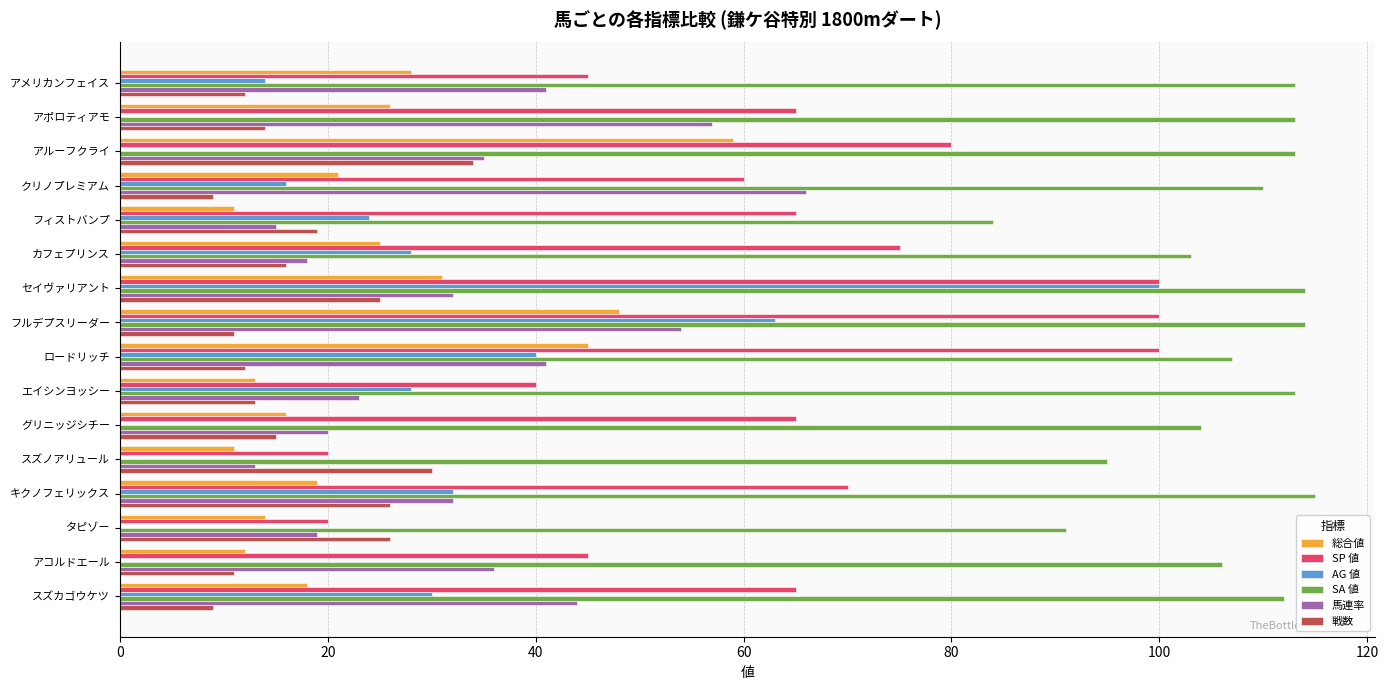

The AG 値 series shows 40 at ロードリッチ. True or false?

True